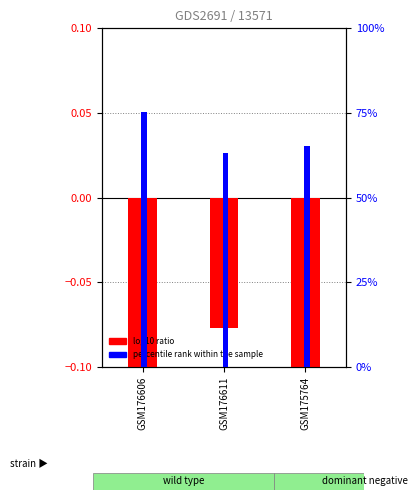

What is the label of the 3rd bar from the left?

GSM175764